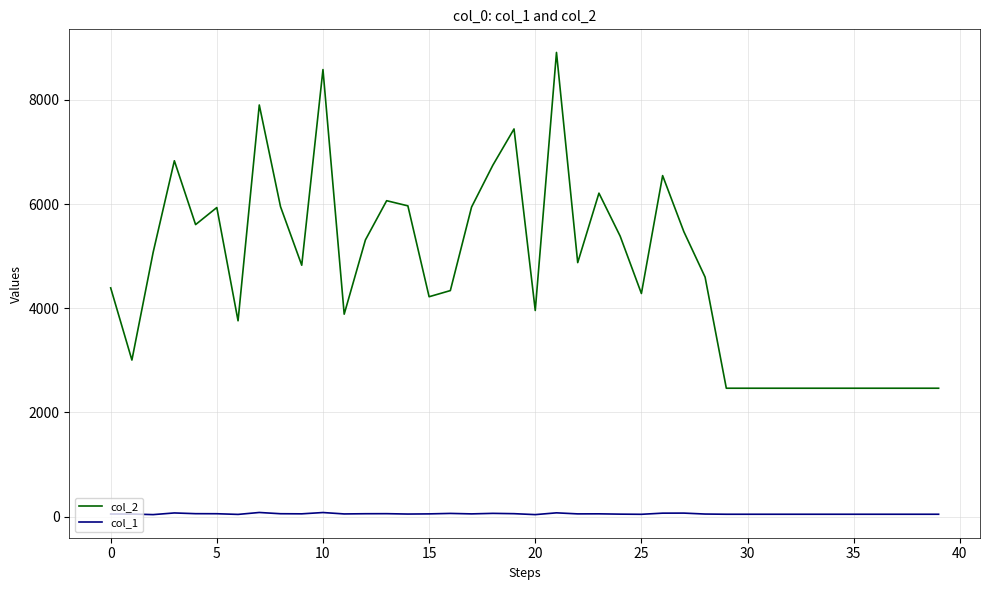

Which series has the largest total across all categories?

col_2